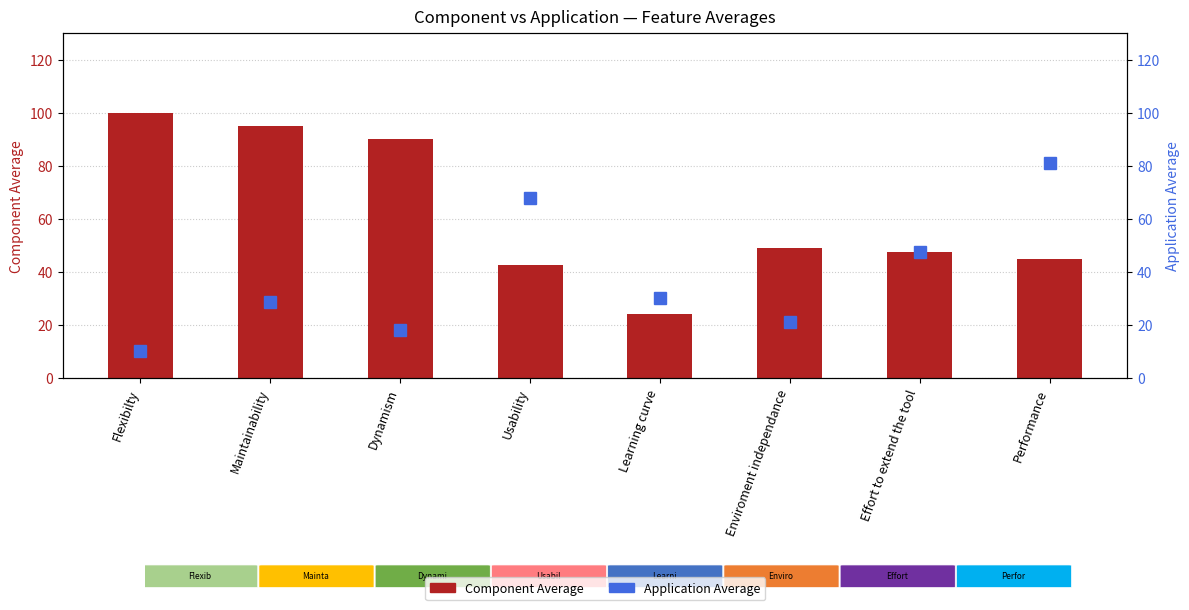

Which label corresponds to the smallest value in the chart?

Flexibilty